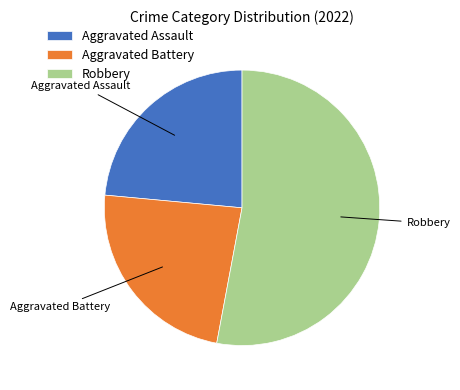

Which slice is the largest?

Robbery